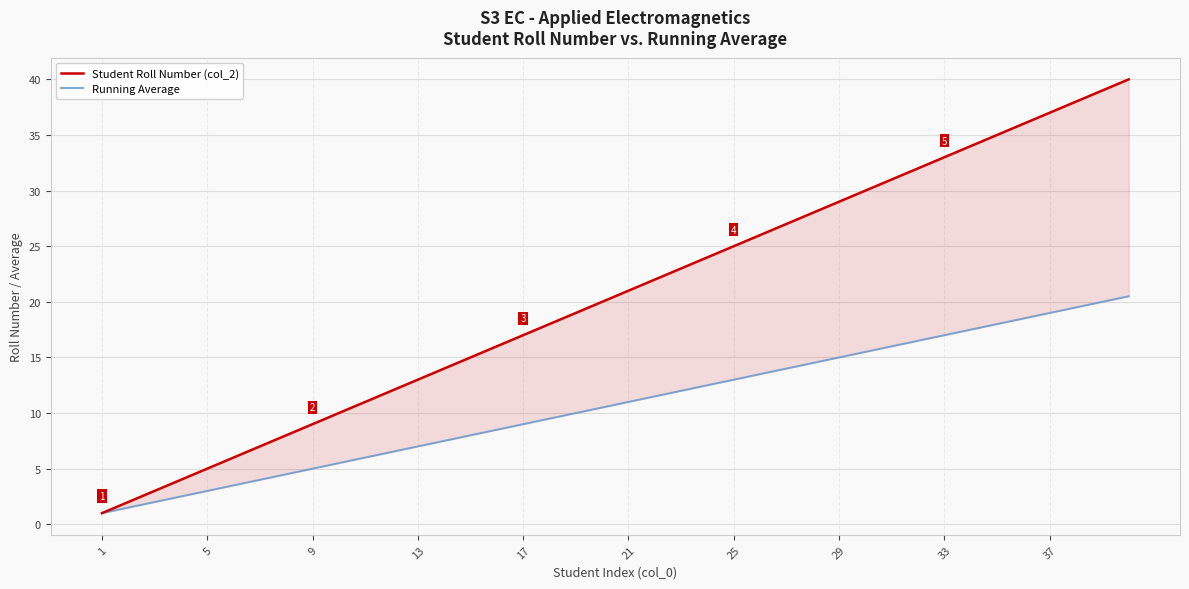

What is the difference between the maximum and minimum values in the Running Average series?

19.5